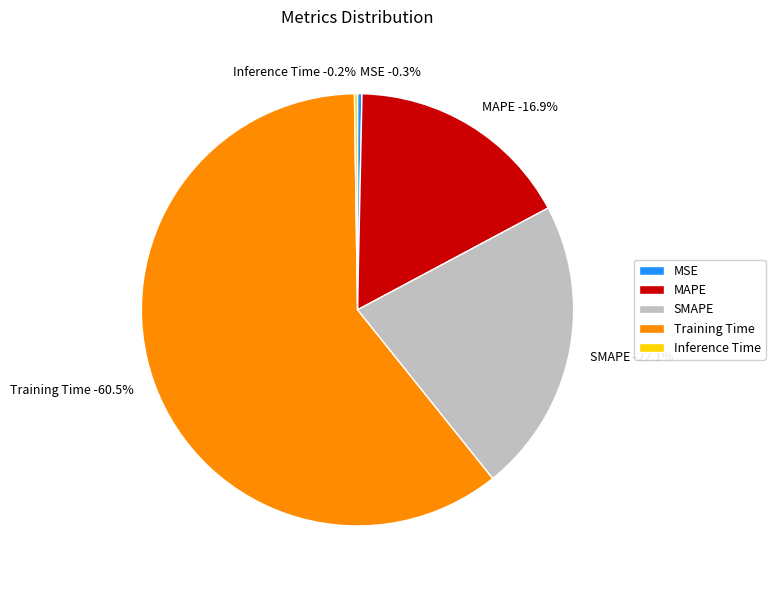

Is there a majority slice in this chart?

Yes